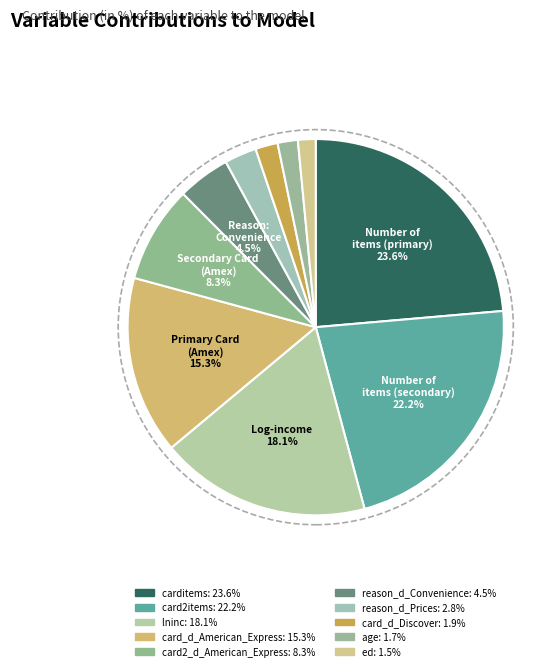

Count the number of slices in the pie.

10